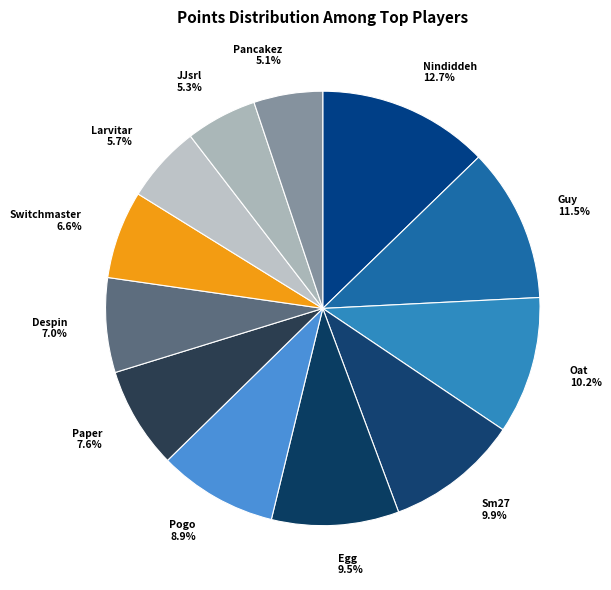

To the nearest percent, what is the average slice percentage?

8%